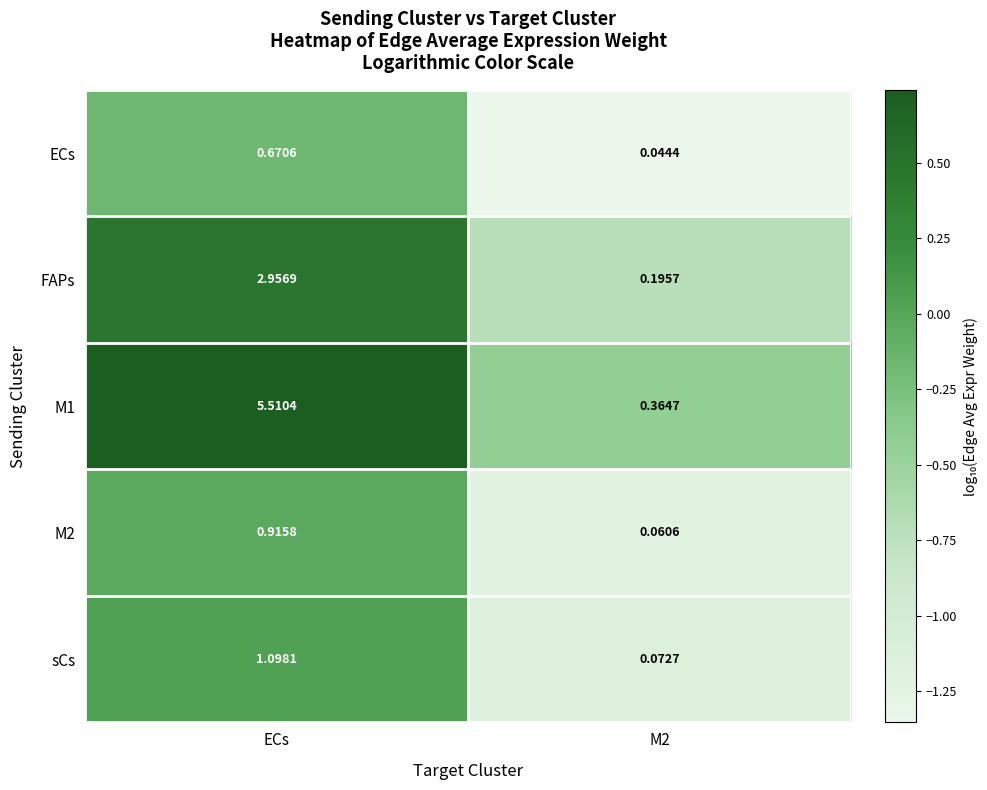

Is the value of sCs at ECs greater than the value of ECs at M2?

Yes